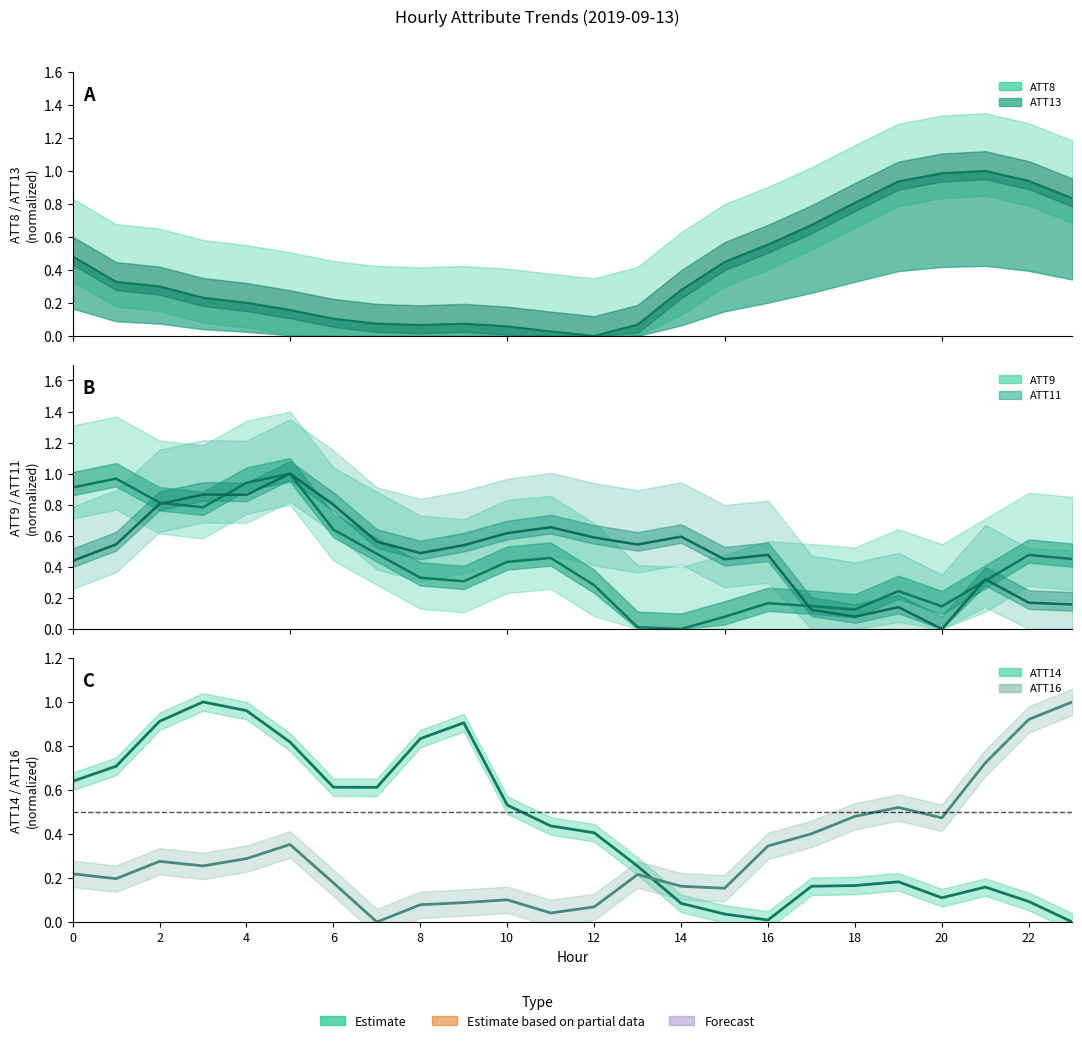

Is it true that ATT16 equals 0.2 at 15?

True